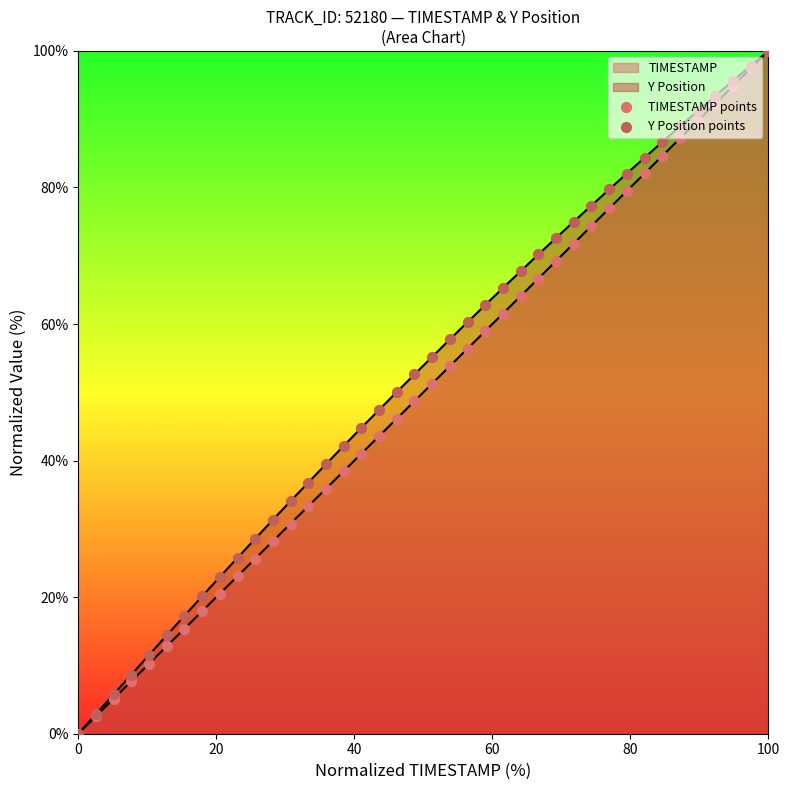

Which series has the widest spread of Y values?

TIMESTAMP points